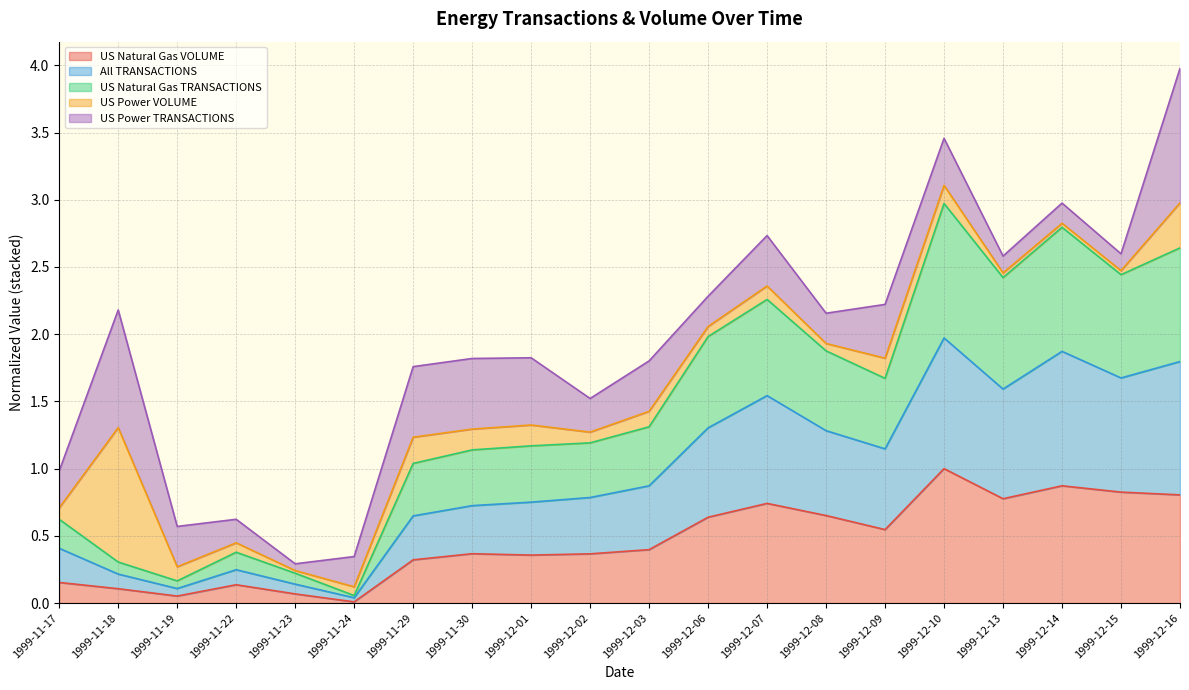

What is the label of the 3rd point from the left?

1999-11-19